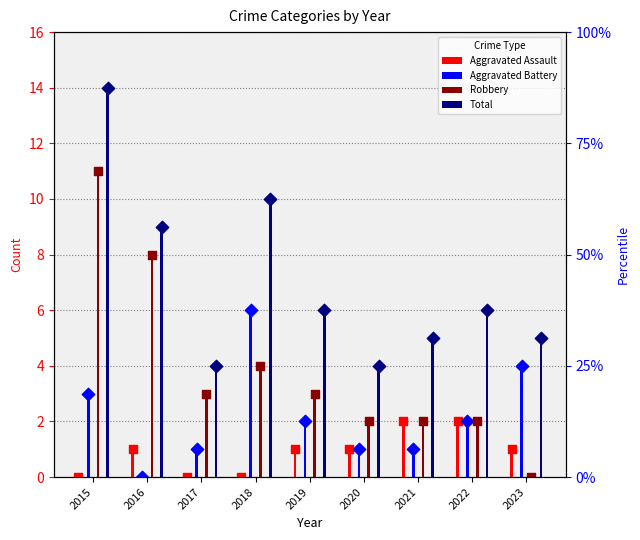

Which series reaches the maximum Y coordinate?

Total